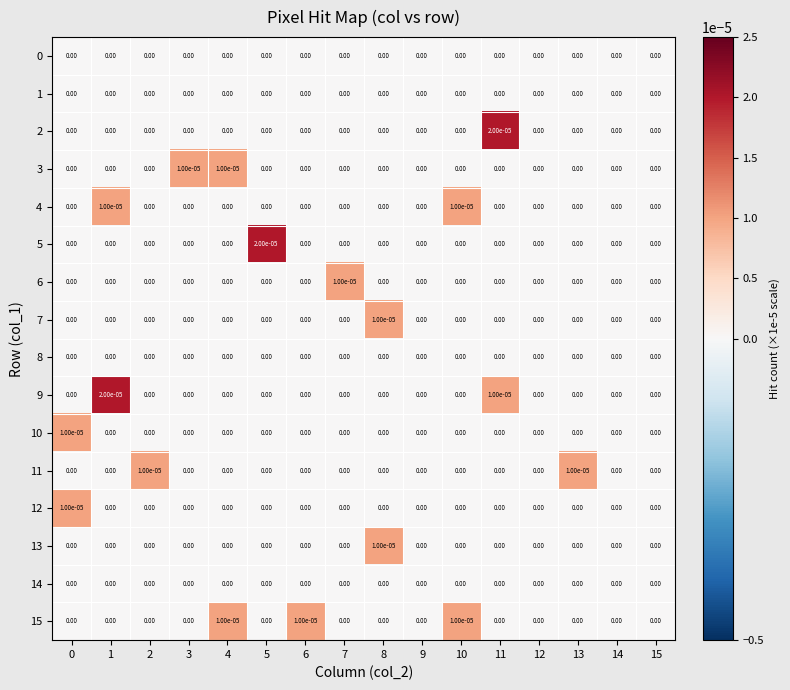

How many data points in 4 are above 0?

2